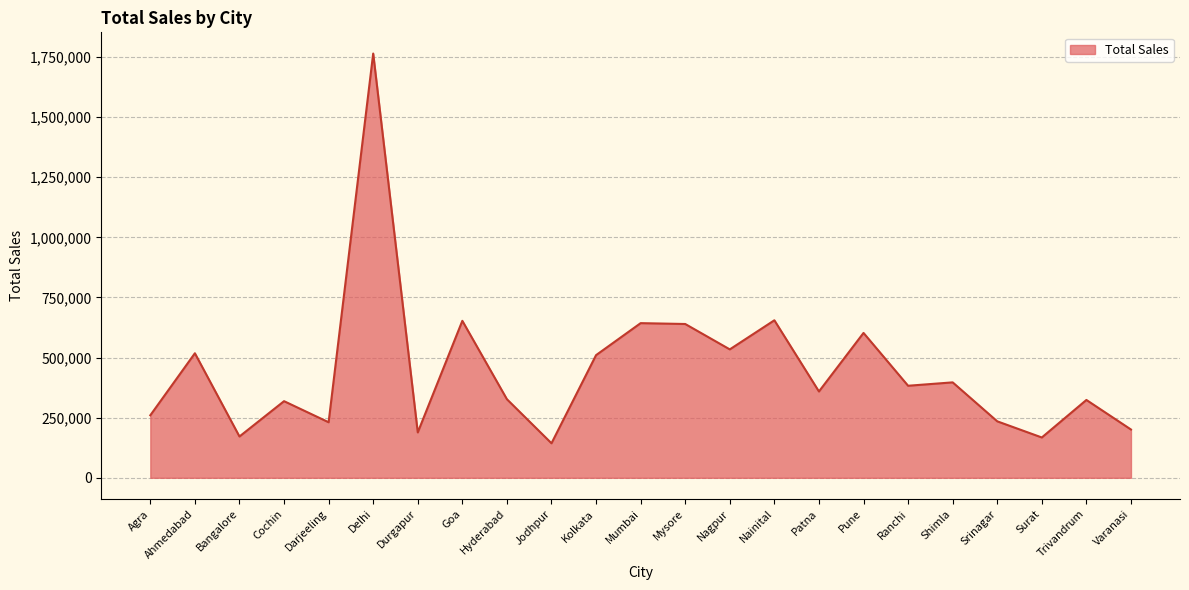

How many categories are shown in the chart?

23